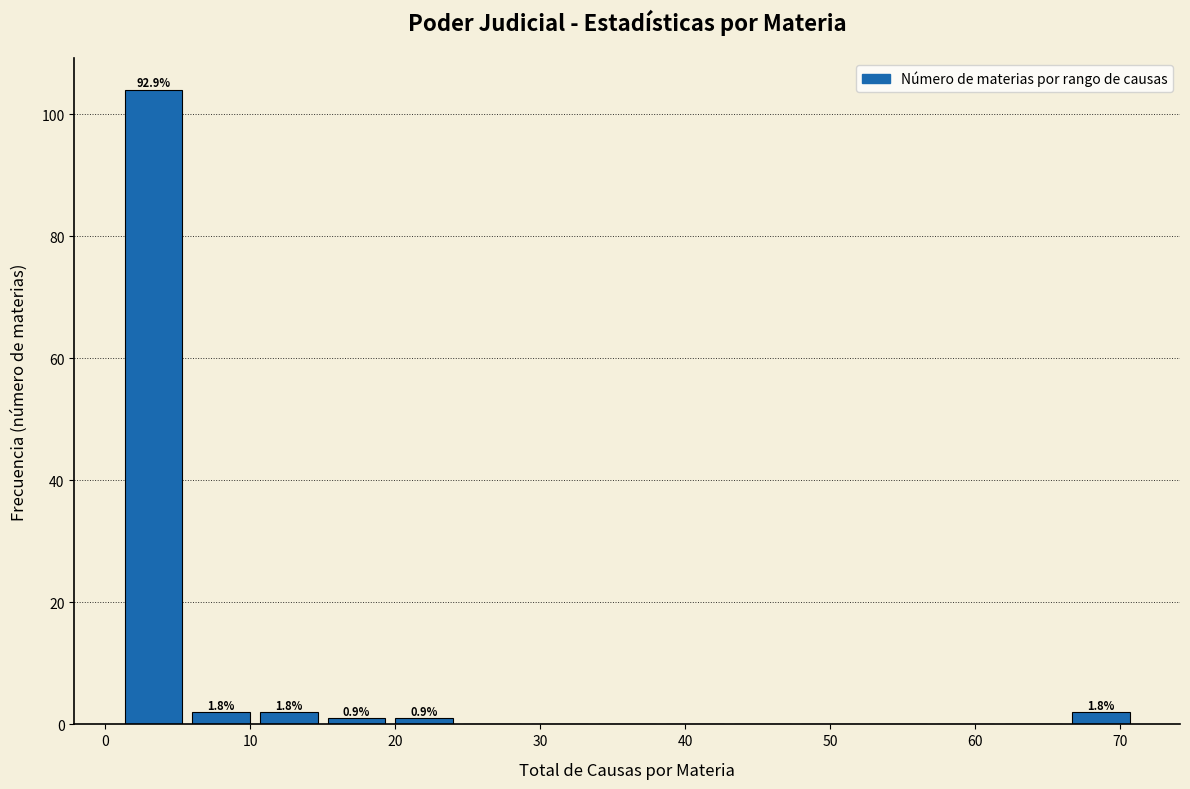

Over which range of the x-axis is the bar tallest?

1 to 6